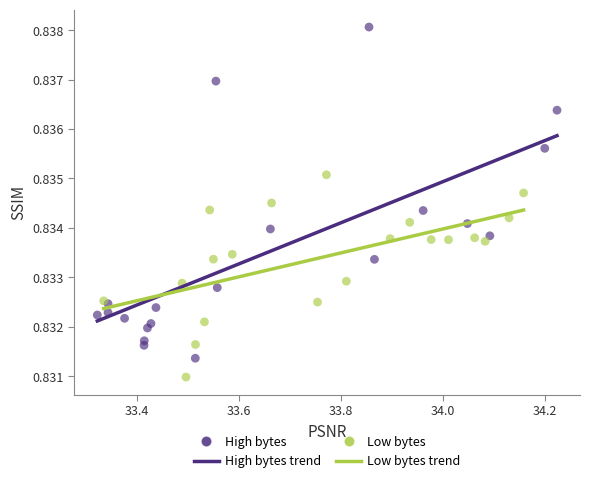

Which series contains the highest Y value?

High bytes